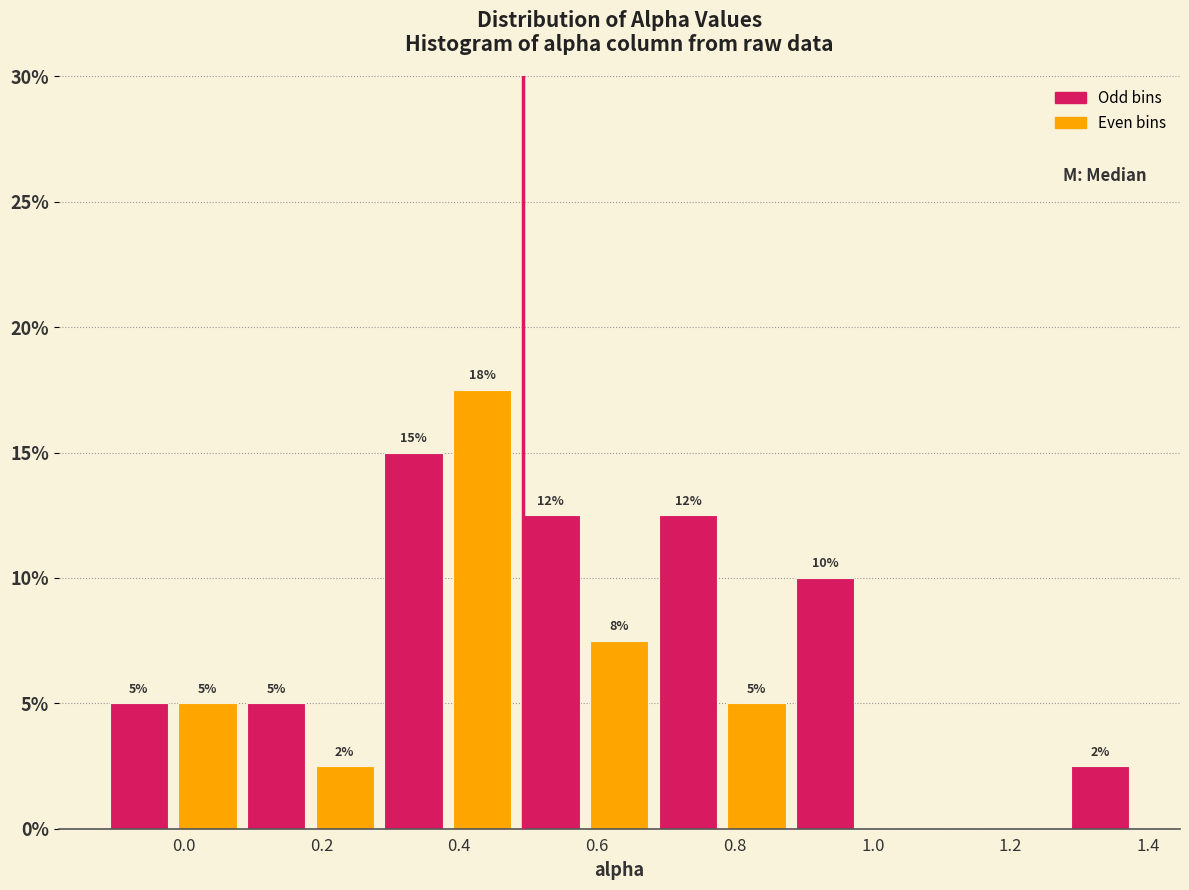

Over which range of the x-axis is the bar tallest?

0.38 to 0.48